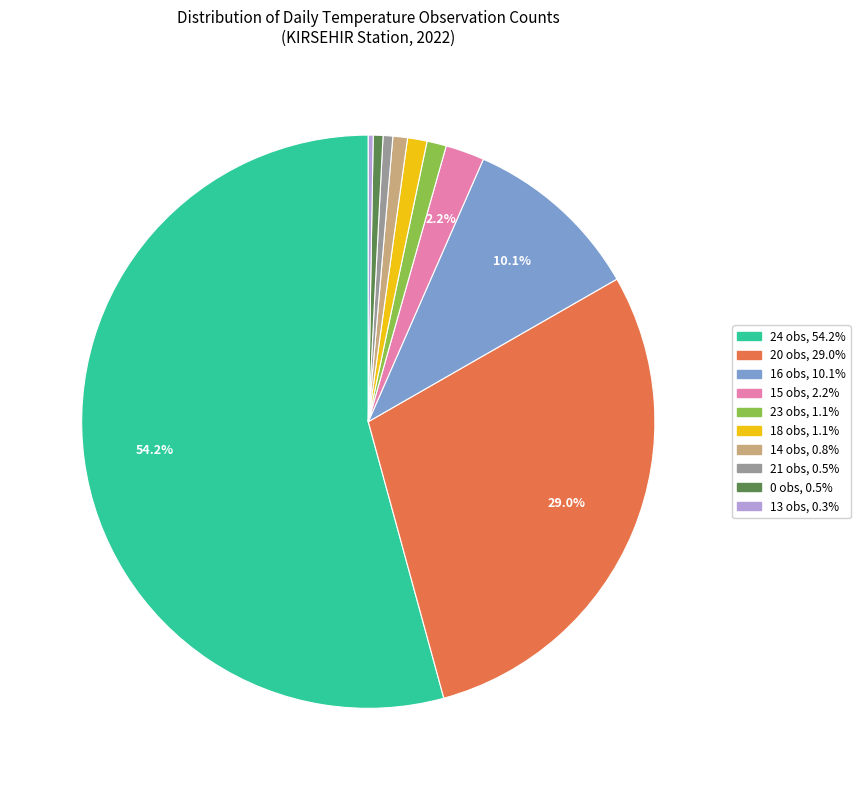

To the nearest percent, what is the difference between the largest and smallest slice percentages?

54%